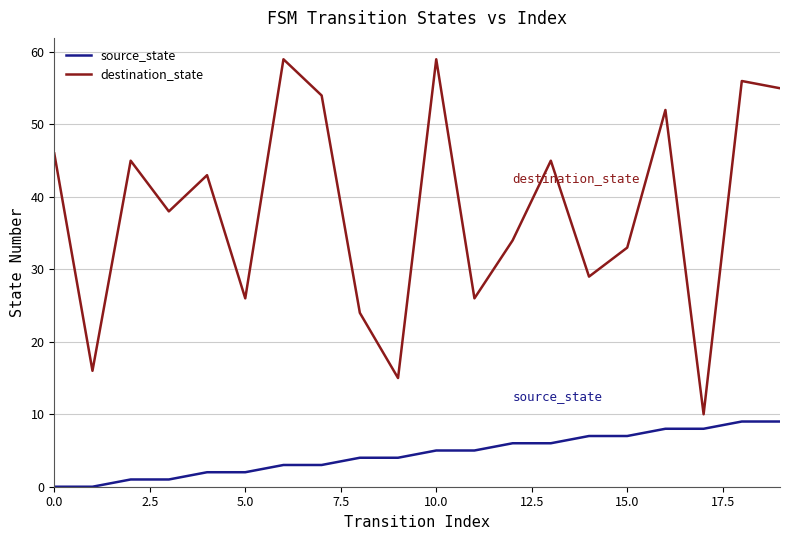

Rank the series by their average value, from highest to lowest.

destination_state, source_state